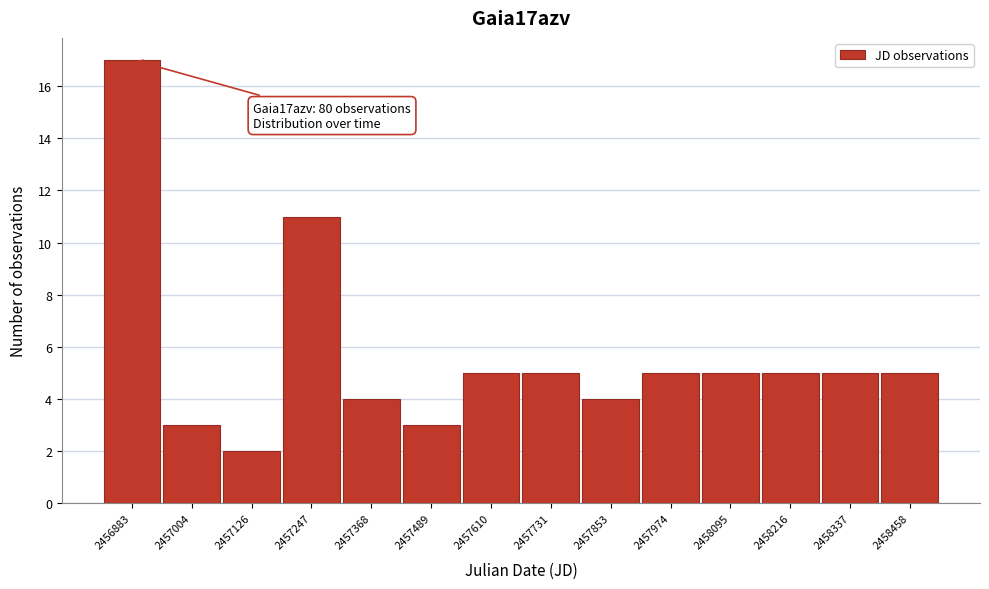

Reading right to left, list all the values displayed in this chart.

5	5	5	5	5	4	5	5	3	4	11	2	3	17